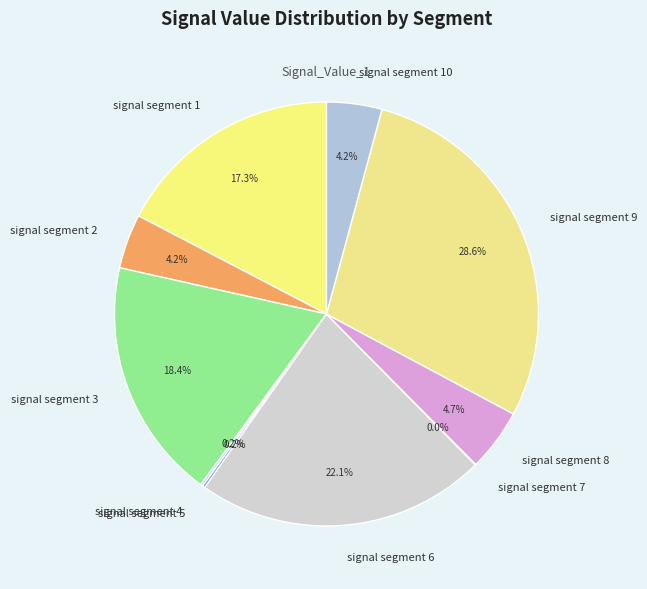

To the nearest percent, what is the difference between the largest and smallest slice percentages?

29%